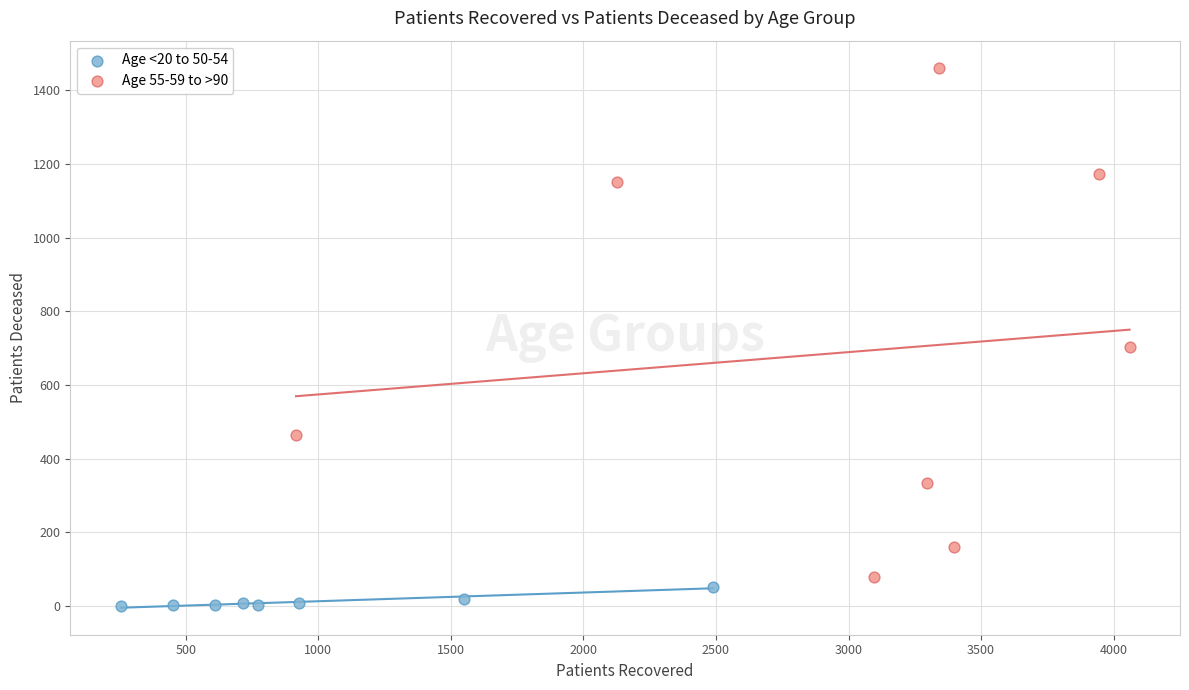

Which series contains the lowest Y value?

Age <20 to 50-54